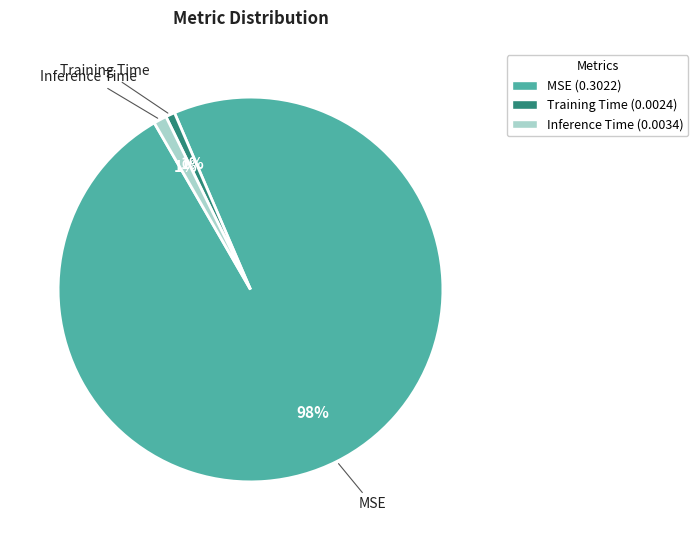

To the nearest percent, what is the difference between the Inference Time and MSE slice percentages?

97%